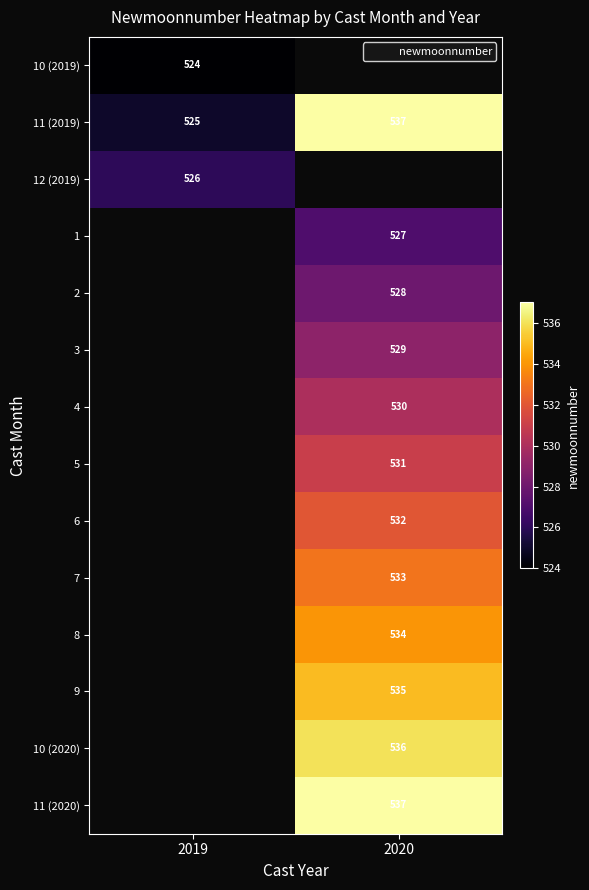

Which category has the lowest value across all series?

2019